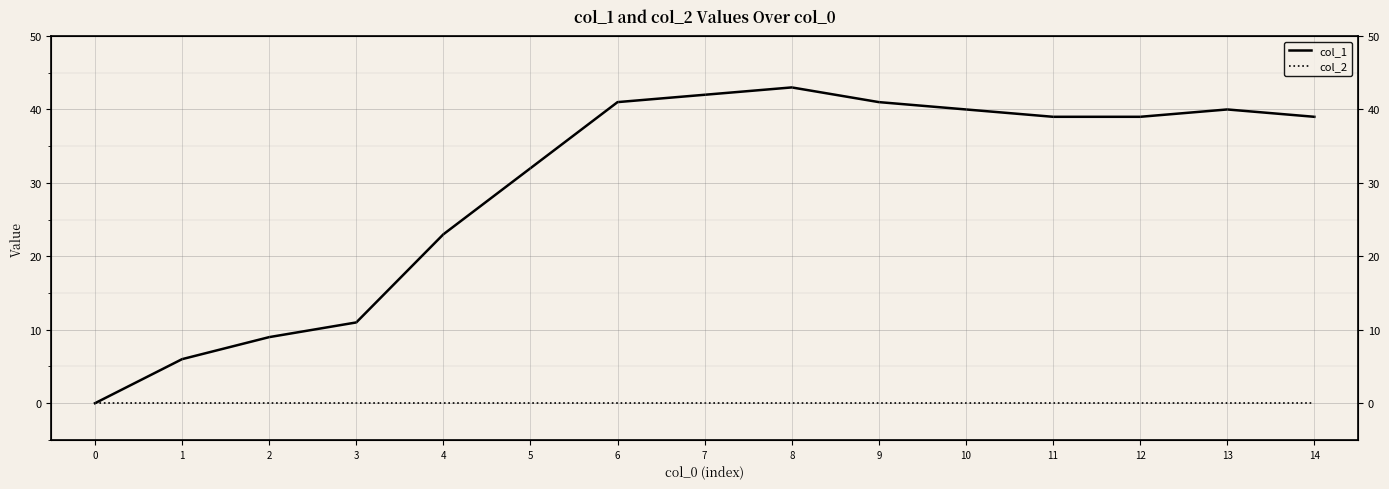

What is the difference between the highest and lowest values at 11?

39